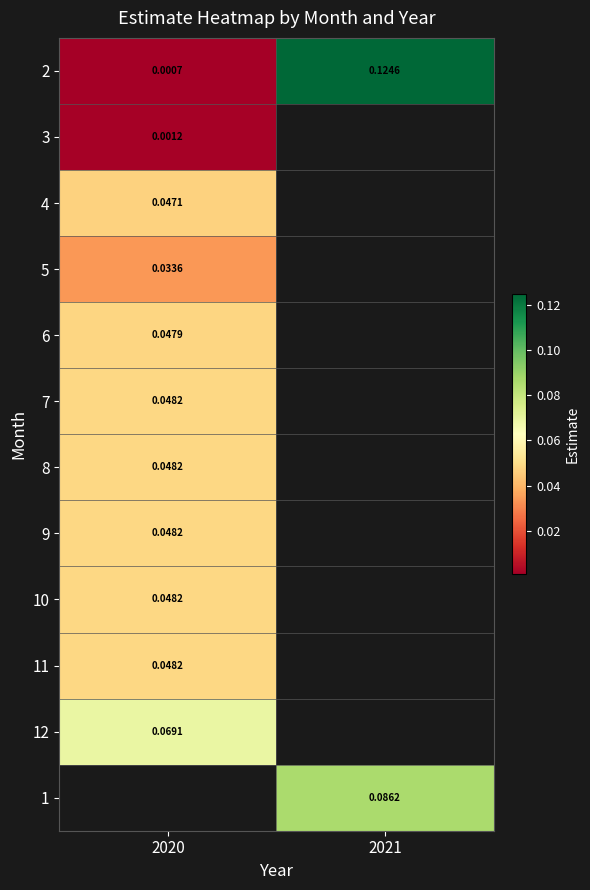

List the labels in order of 3 value, smallest first.

2020, 2021